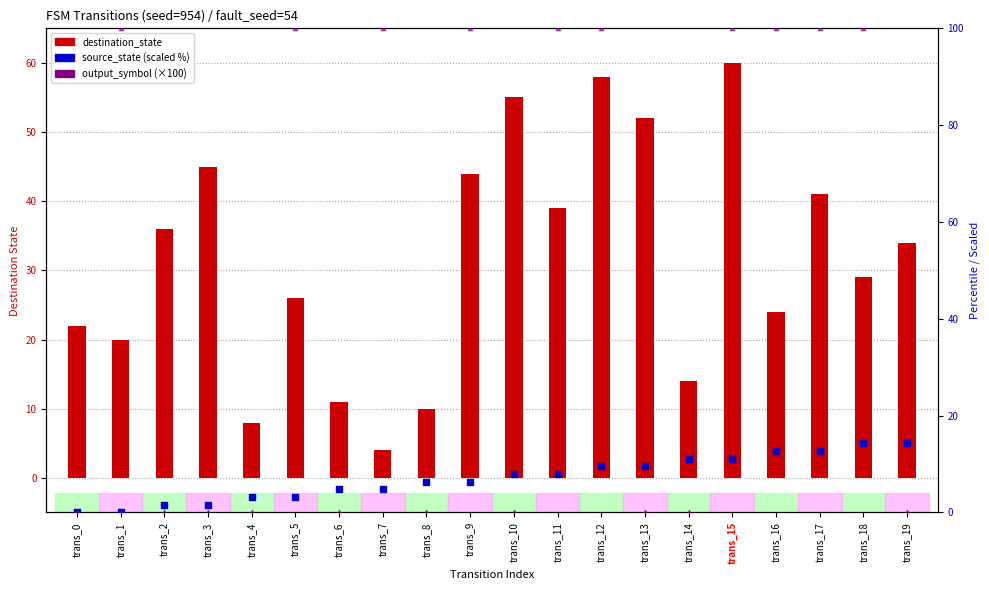

At how many categories does at least one series exceed 64?

10